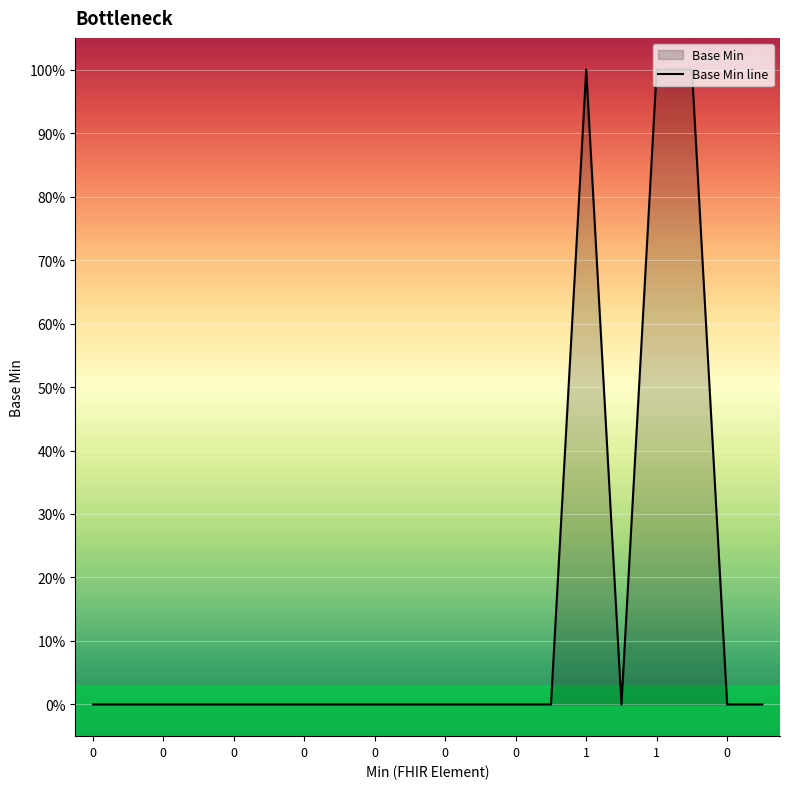

How many lines are shown in the chart?

1